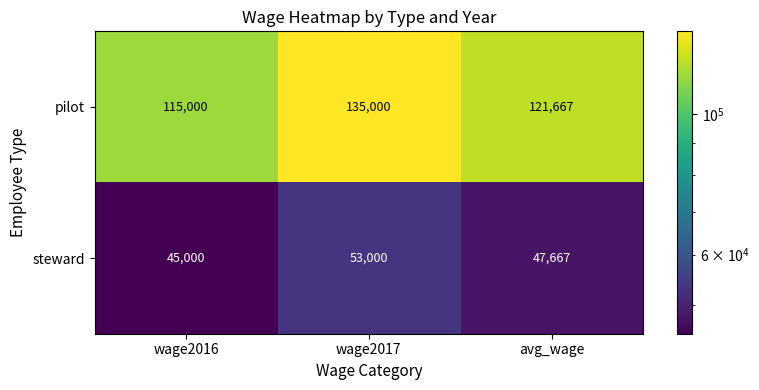

How many values in the steward series are below 47667?

1